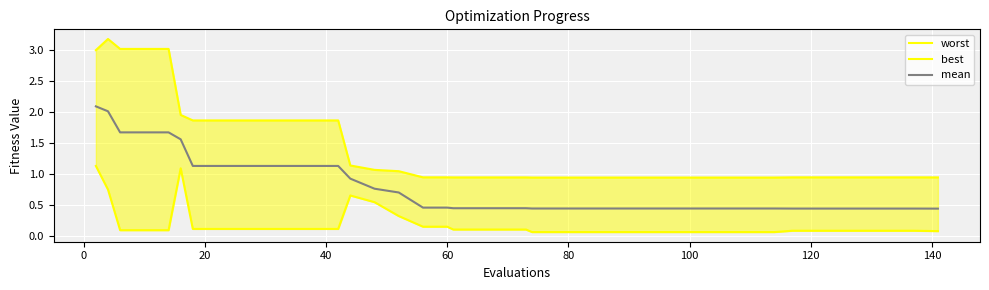

What is the average value of the mean series?

0.8